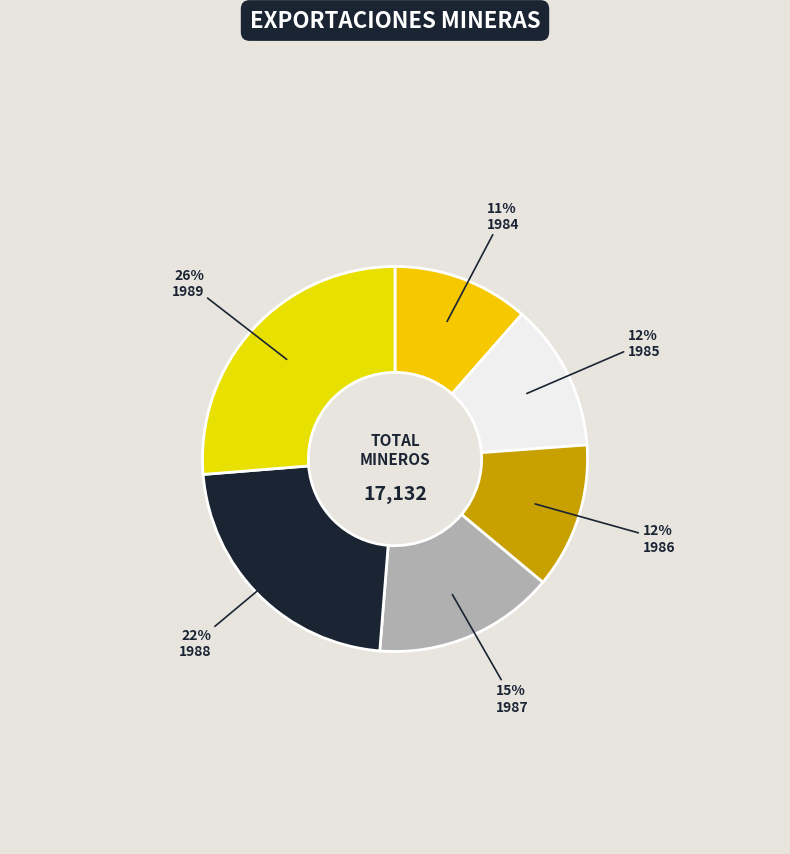

How many slices are in this pie chart?

6